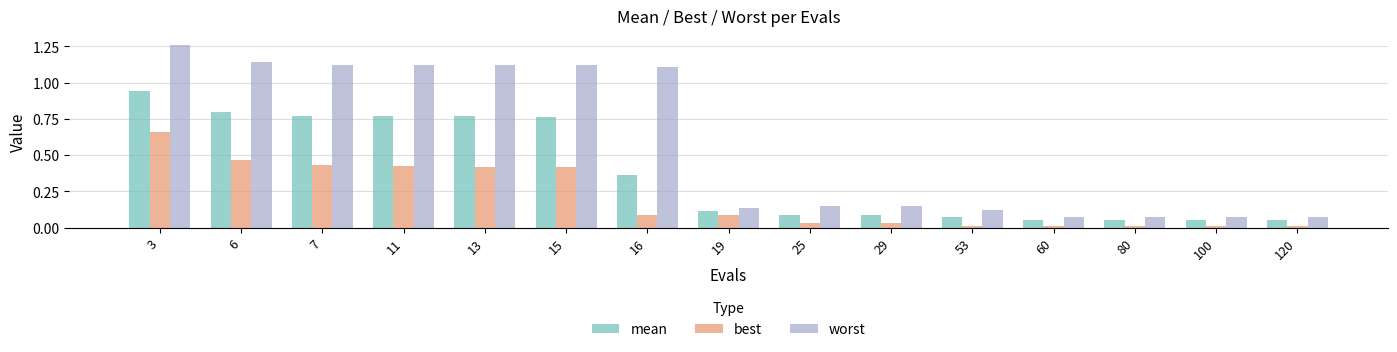

Which series changed the most between 29 and 120?

worst